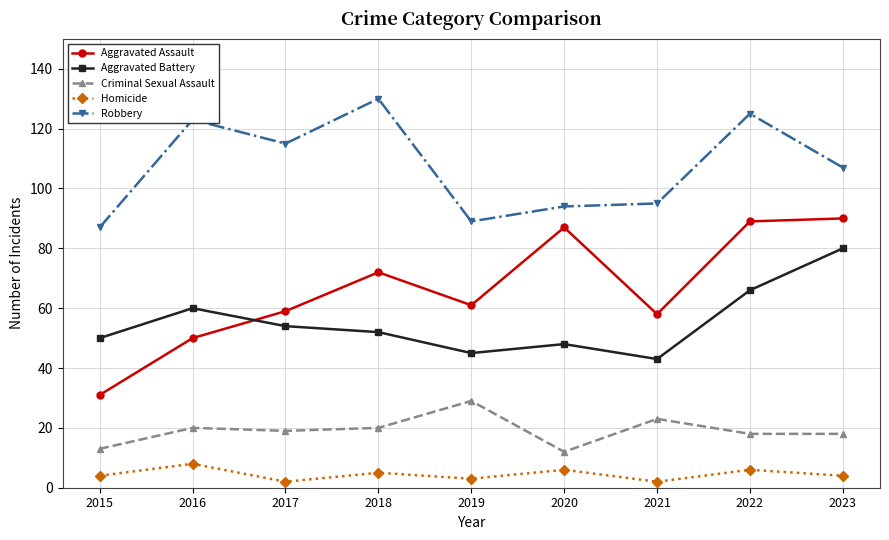

What is the total value across all series at 2015?

185